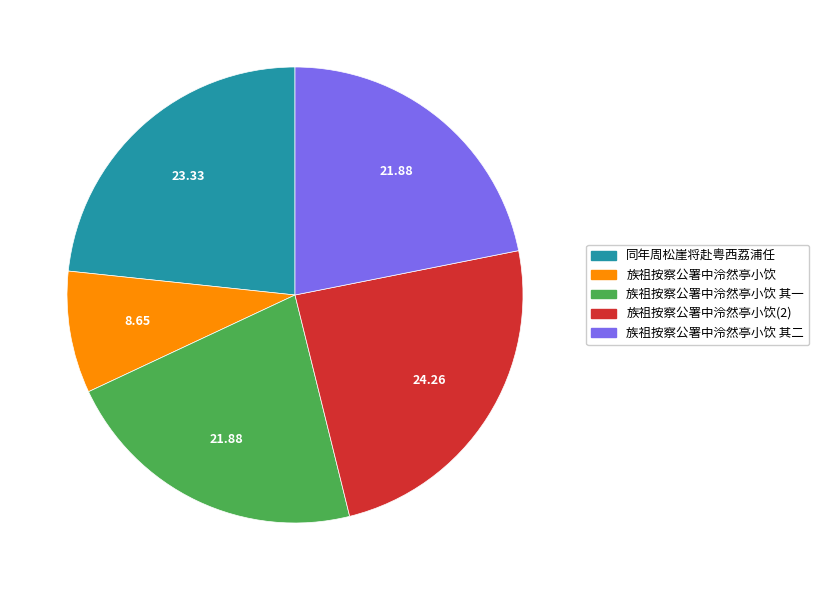

Which slice is the smallest?

族祖按察公署中泠然亭小饮